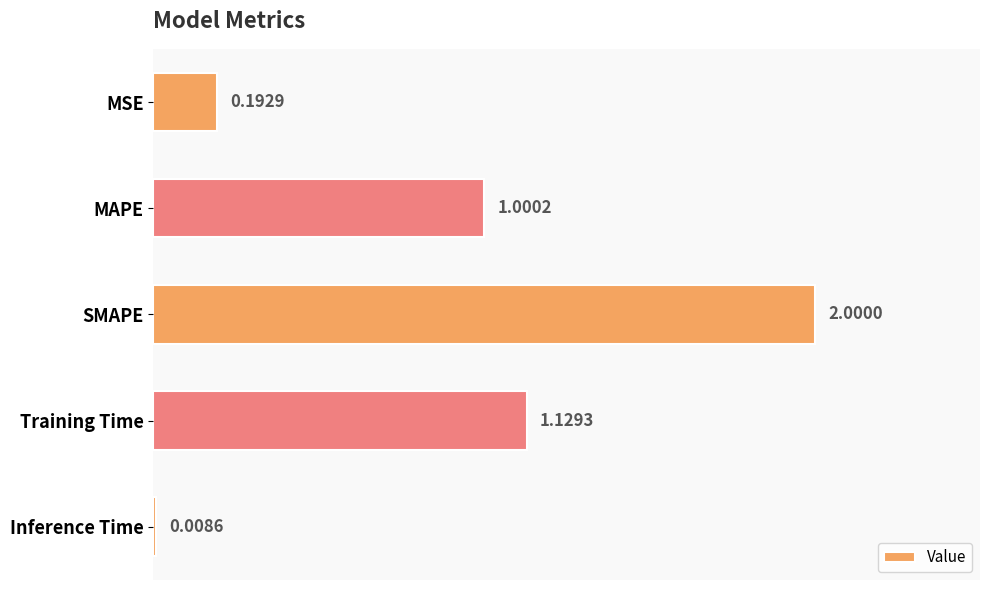

At which label is the value closest to 1?

MAPE